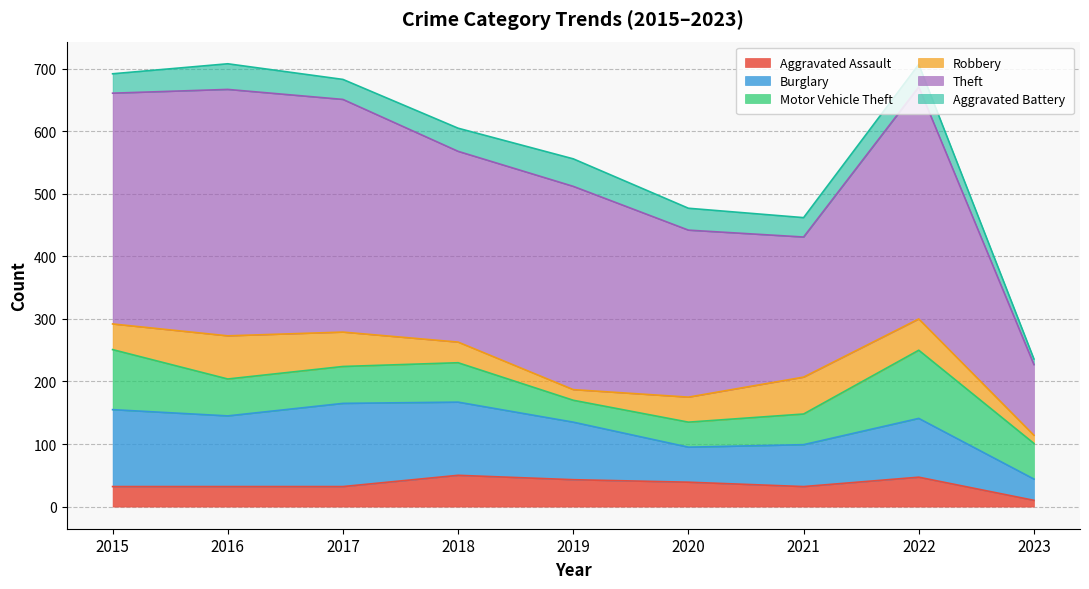

Is it true that Aggravated Assault equals 76 at 2018?

False